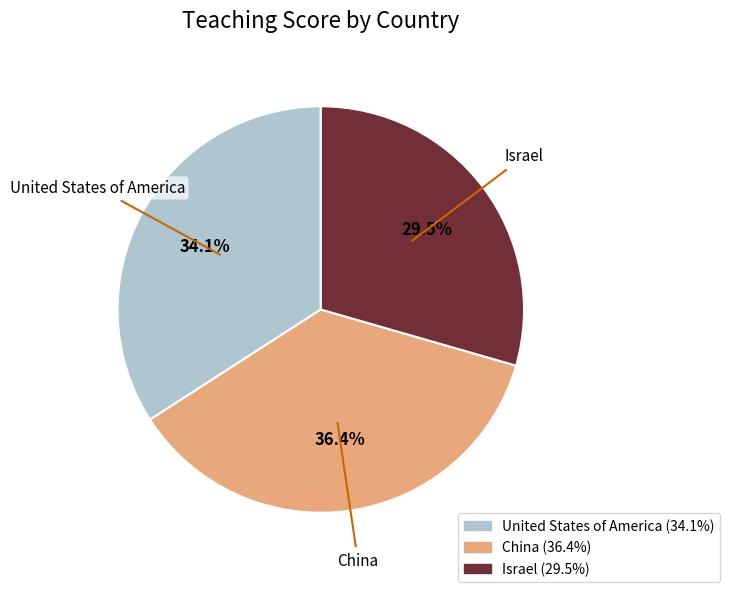

Does China account for over 50% of the chart?

No